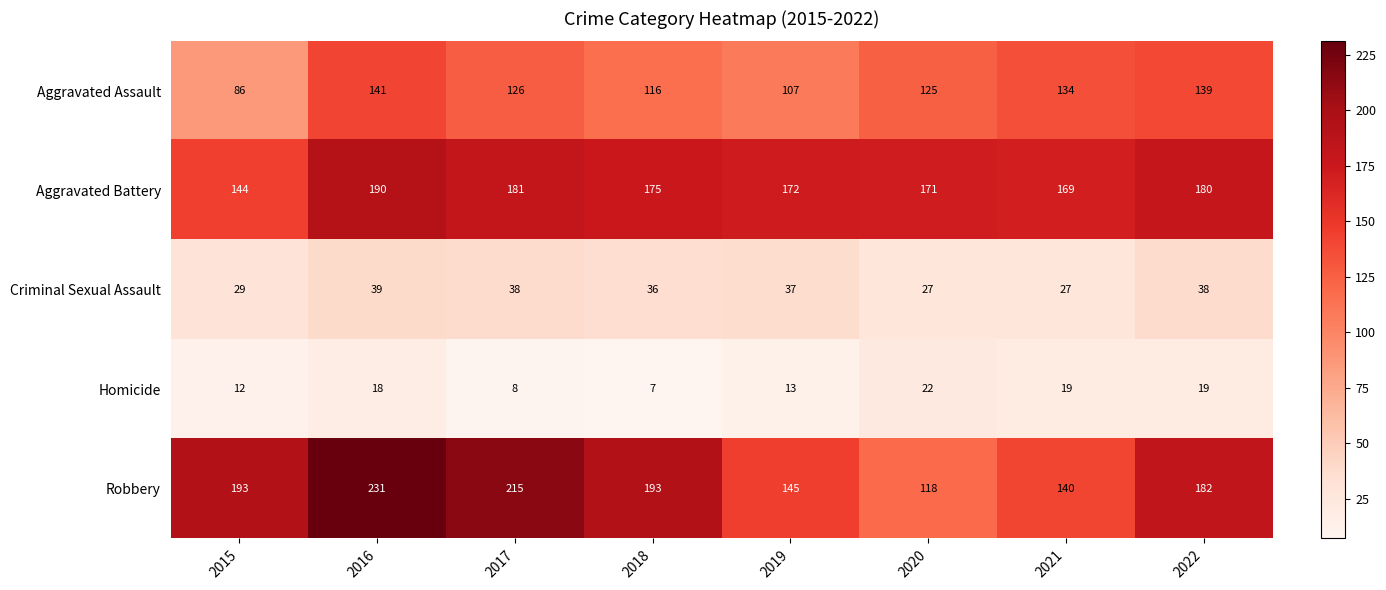

Between 2015 and 2019, which series saw the biggest shift?

Robbery